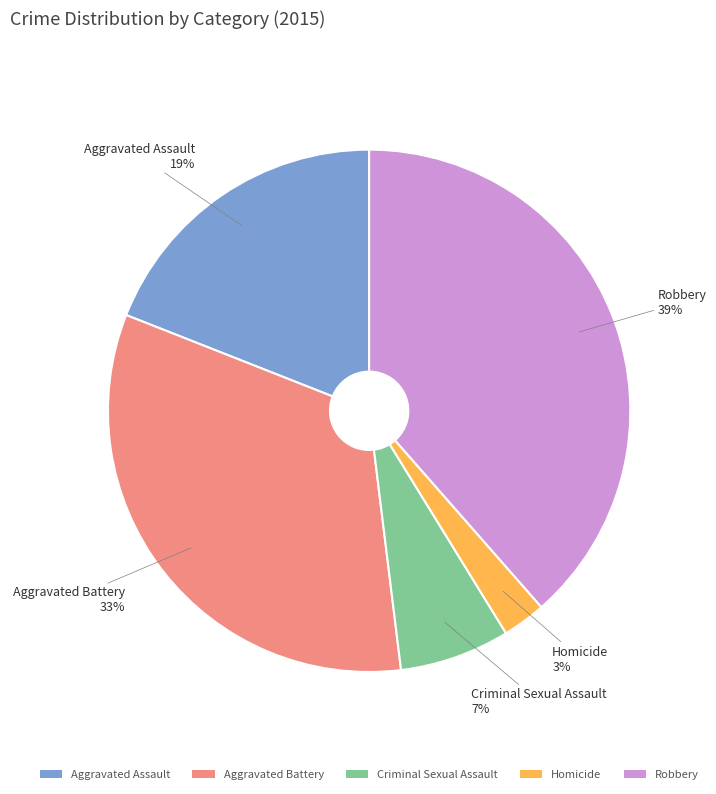

To the nearest percent, what is the difference between the largest and smallest slice percentages?

36%